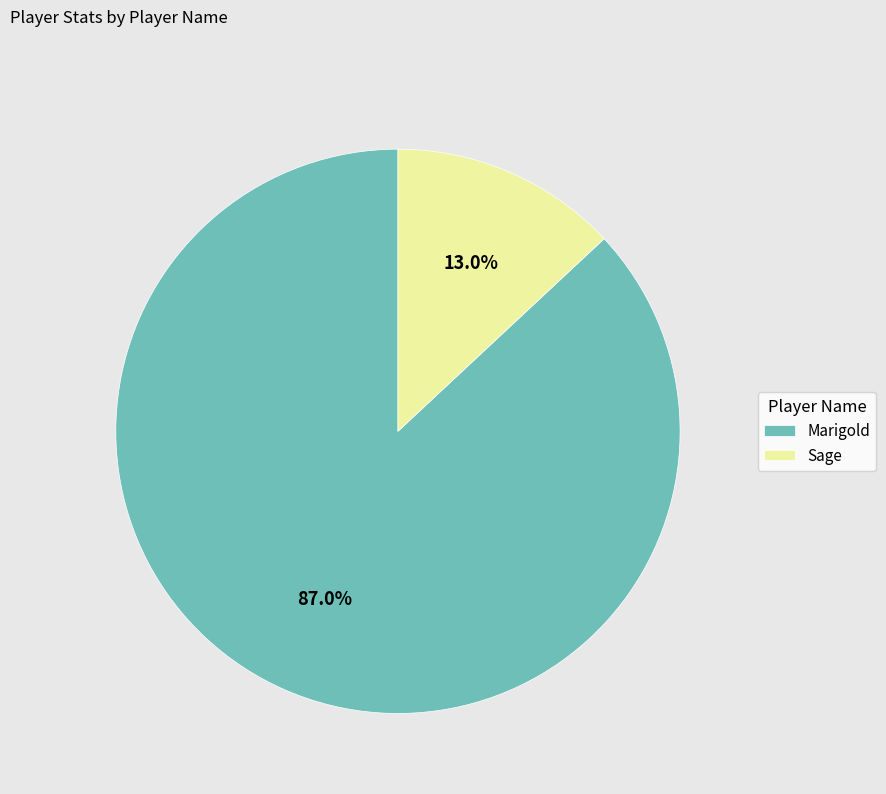

Rank the categories by value from highest to lowest.

Marigold, Sage